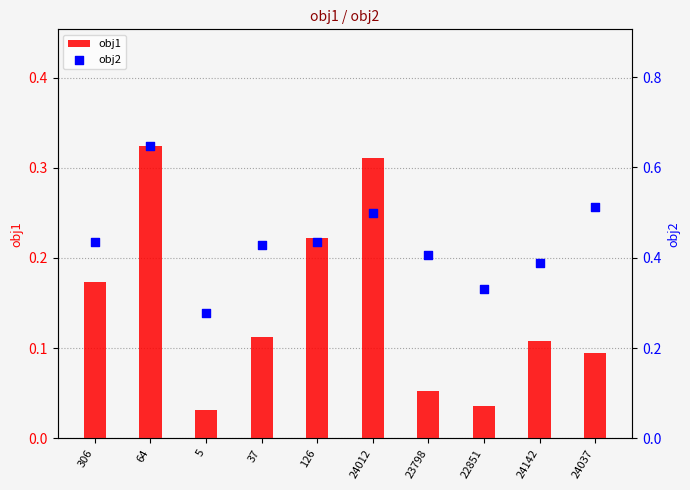

Which series has the largest total across all categories?

obj2